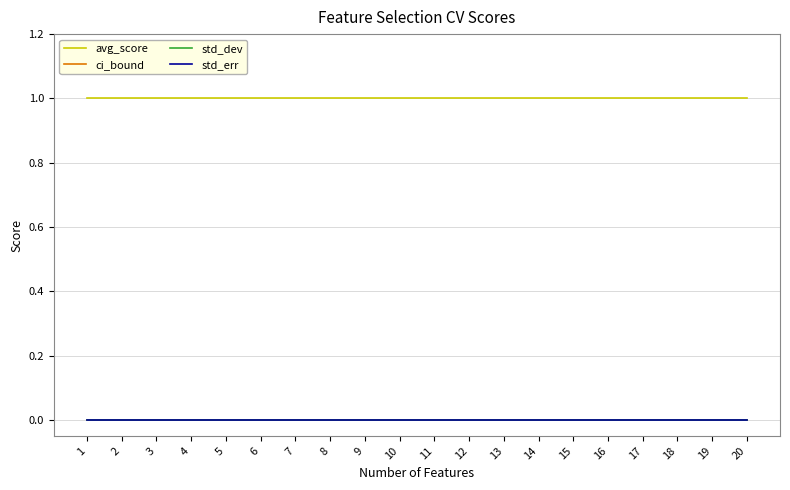

Where is std_err nearest to the value 0?

1